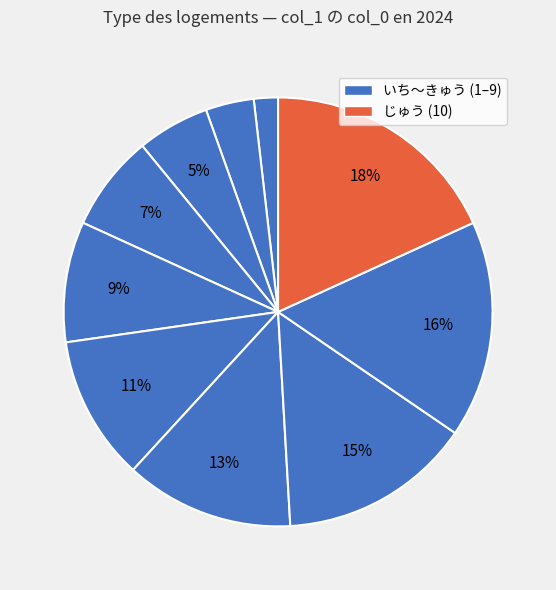

How many segments does this pie chart have?

10